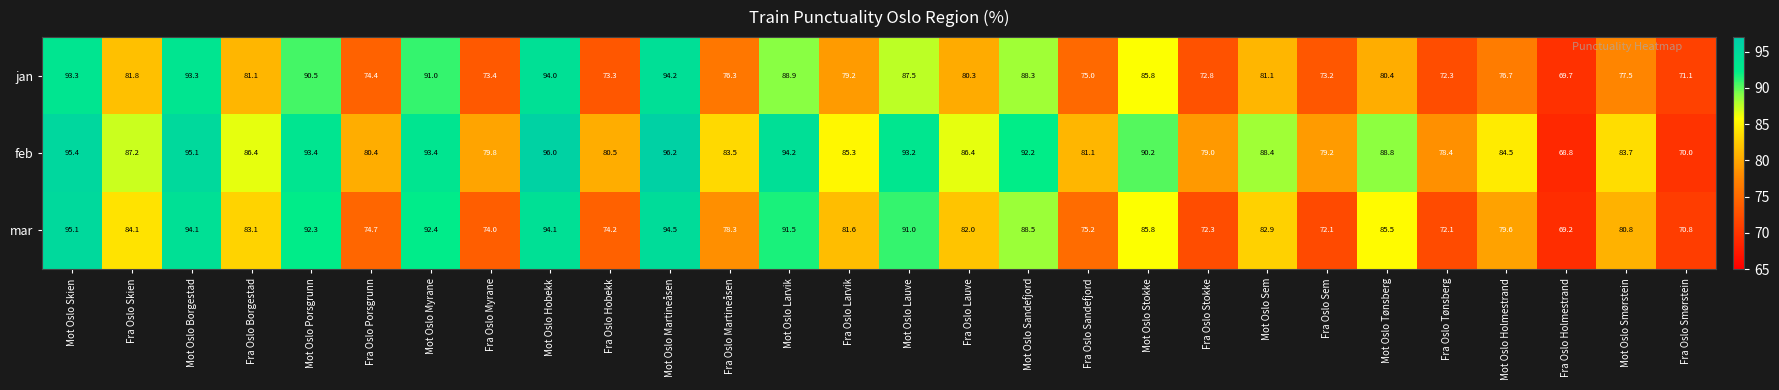

At which label does mar reach its minimum?

Fra Oslo Holmestrand